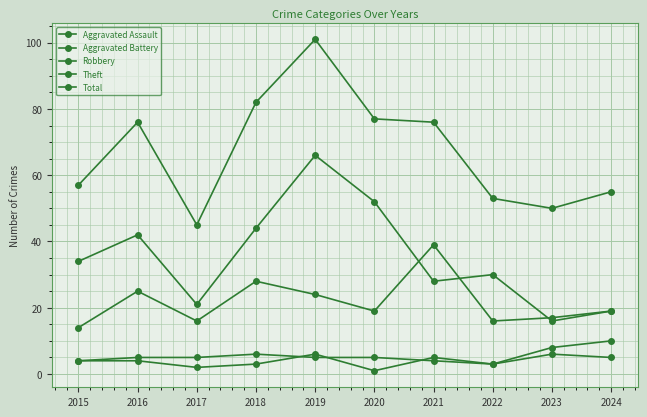

Count the number of data series in this chart.

5